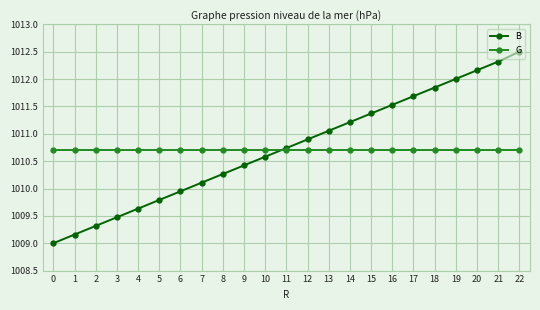

What value does the B series have at 21?

1012.3